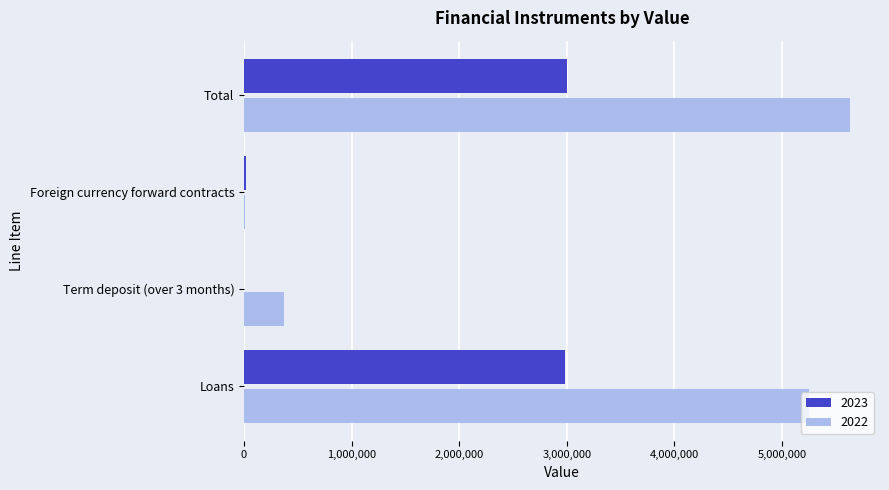

What is the sum of the 2022 values at Foreign currency forward contracts and Term deposit (over 3 months)?

376514